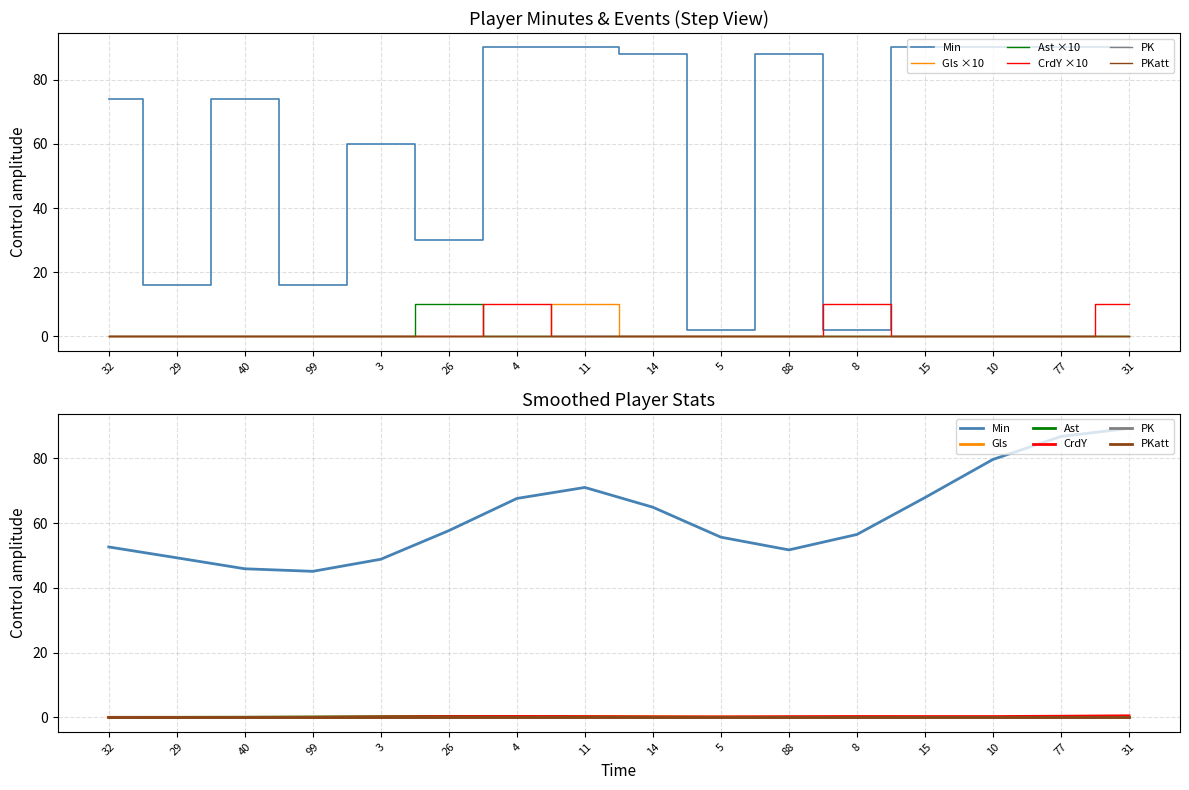

Count the Ast values in the range 0 to 1.

15